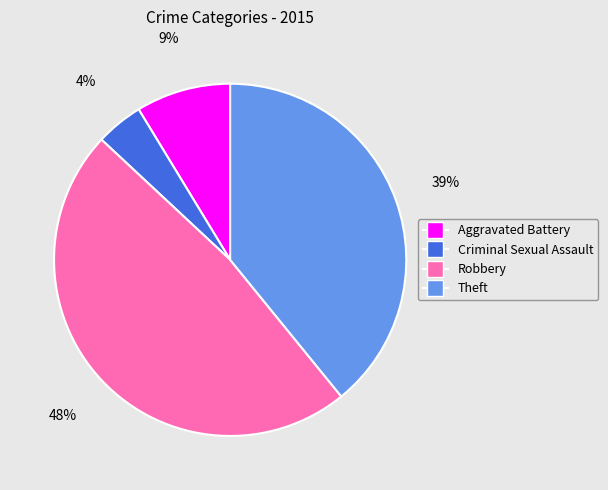

Which has a higher value, Theft or Aggravated Battery?

Theft